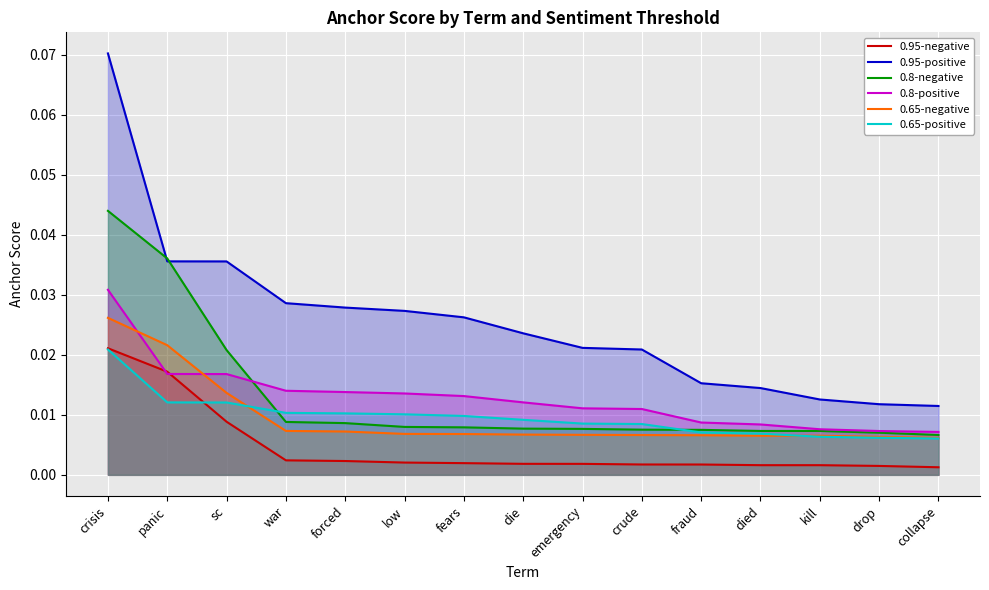

How many times do 0.8-negative and 0.65-positive cross each other?

2